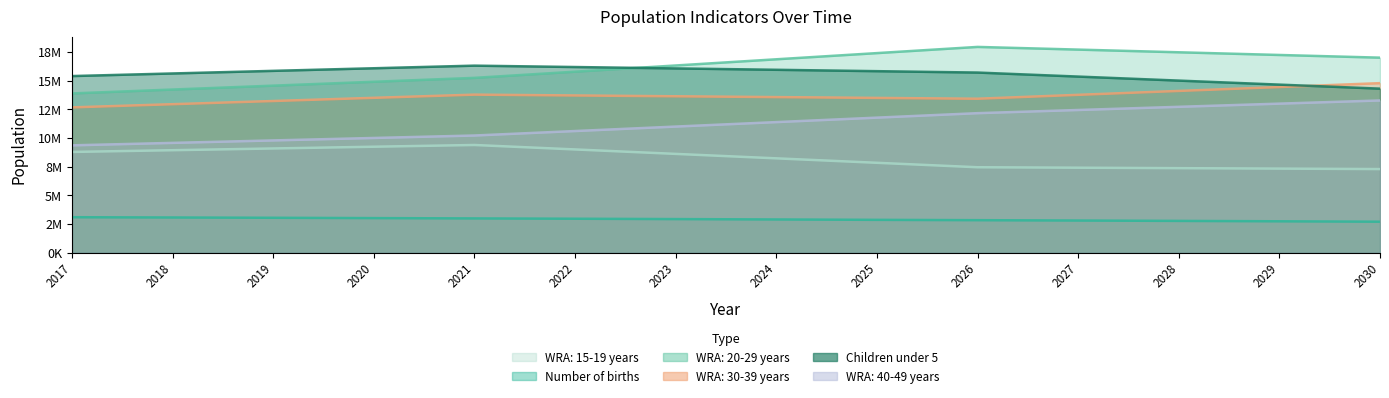

Reading right to left, extract all data points from this chart.

Number of births: 2703670	2739273	2773236	2805541	2836142	2865008	2899255	2931643	2962144	2990677	3017266	3045241	3071259	3095470
Children under 5: 14305800	14656600	15007400	15358200	15709000	15829400	15949800	16070200	16190600	16311000	16083800	15856600	15629400	15402200
WRA: 15-19 years: 7292300	7332100	7371900	7411700	7451500	7839700	8227900	8616100	9004300	9392500	9240800	9089100	8937400	8785700
WRA: 20-29 years: 17008100	17242200	17476300	17710400	17944500	17404800	16865100	16325400	15785700	15246000	14906800	14567600	14228400	13889200
WRA: 30-39 years: 14785700	14445900	14106100	13766300	13426500	13497800	13569100	13640400	13711700	13783000	13505200	13227400	12949600	12671800
WRA: 40-49 years: 13276000	12999000	12722000	12445000	12168000	11778400	11388800	10999200	10609600	10220000	10005600	9791200	9576800	9362400